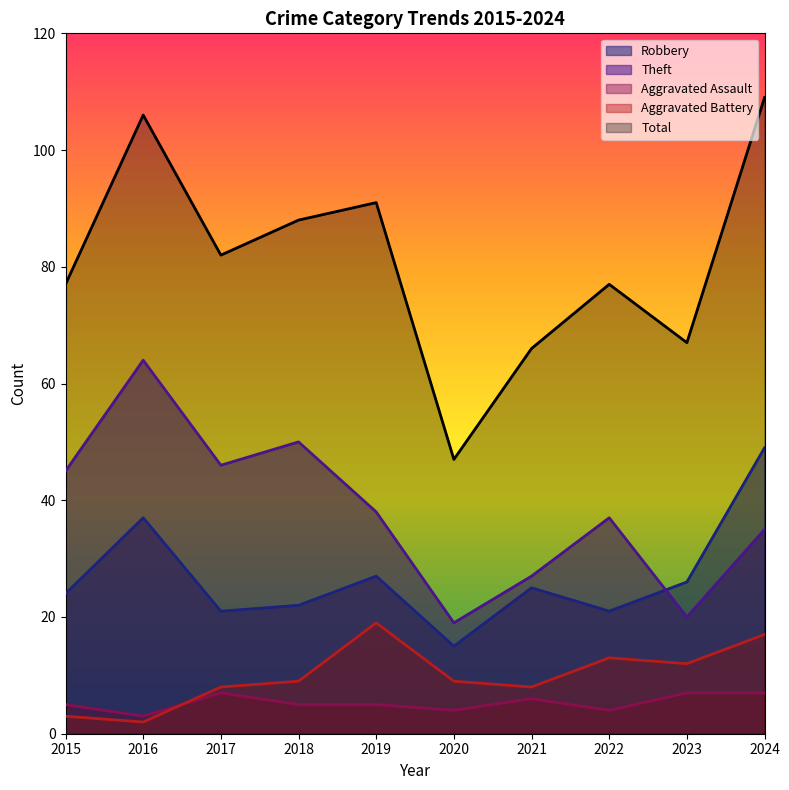

What value does the Robbery series have at 2021, to the nearest 5?

25